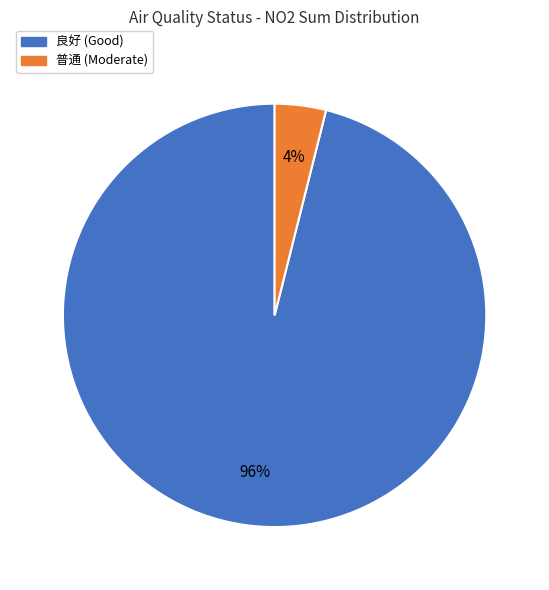

To the nearest percent, what is the difference between the 普通 and 良好 slice percentages?

92%